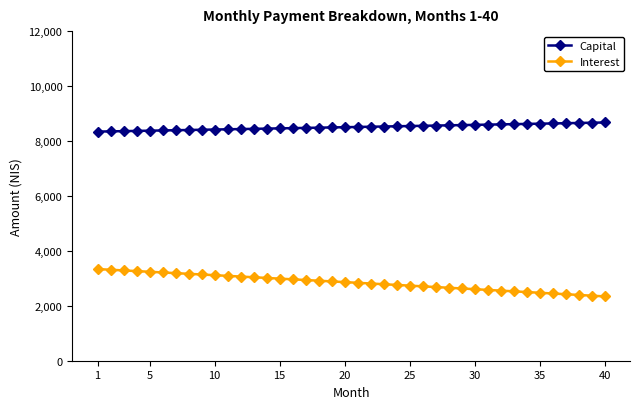

What is the value of the Capital point at the 12th from the left?

8433.9